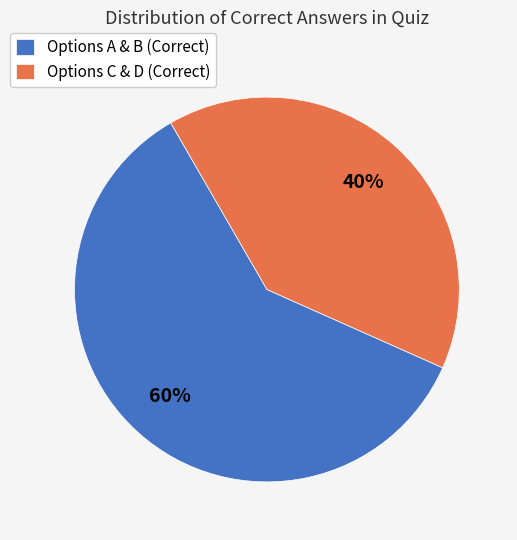

To the nearest percent, what is the average slice percentage?

50%